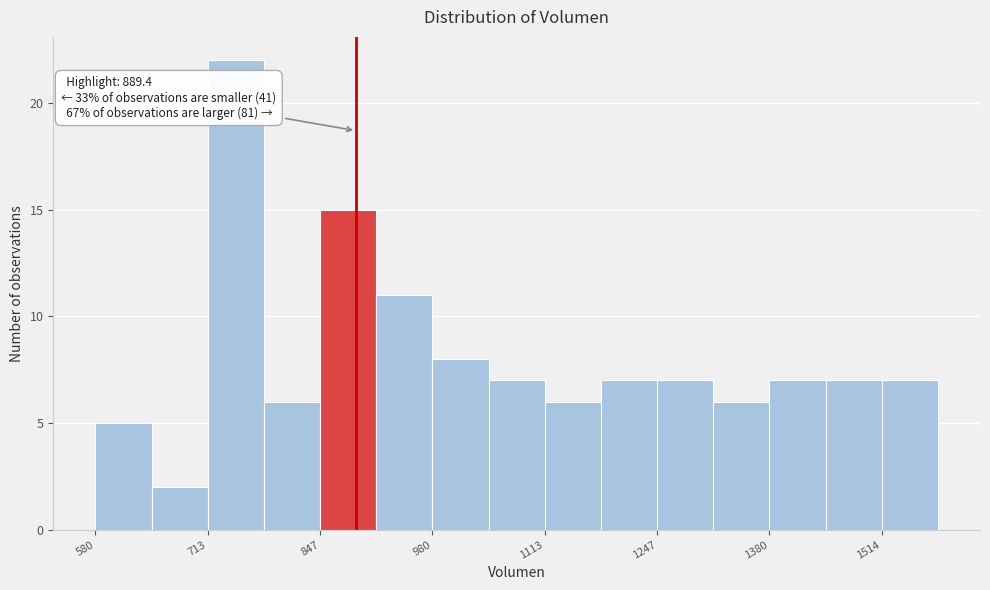

Around what value on the x-axis is the tallest bar? Give the approximate position of its centre, as read against the axis.

740